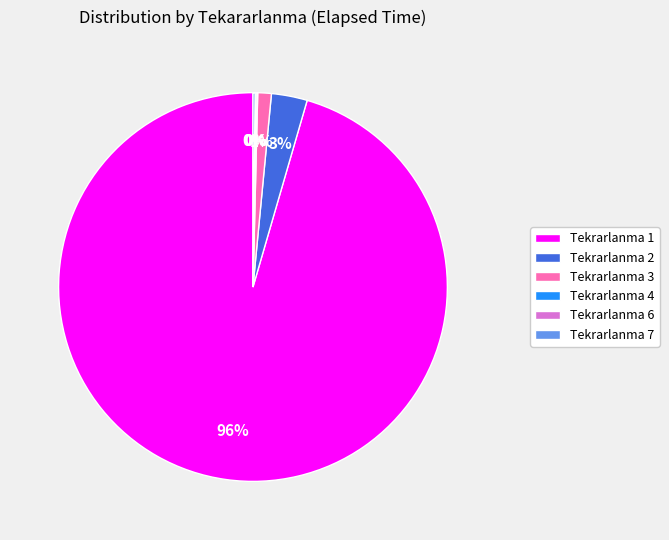

What percentage is the Tekrarlanma 3 slice, to the nearest percent?

1%